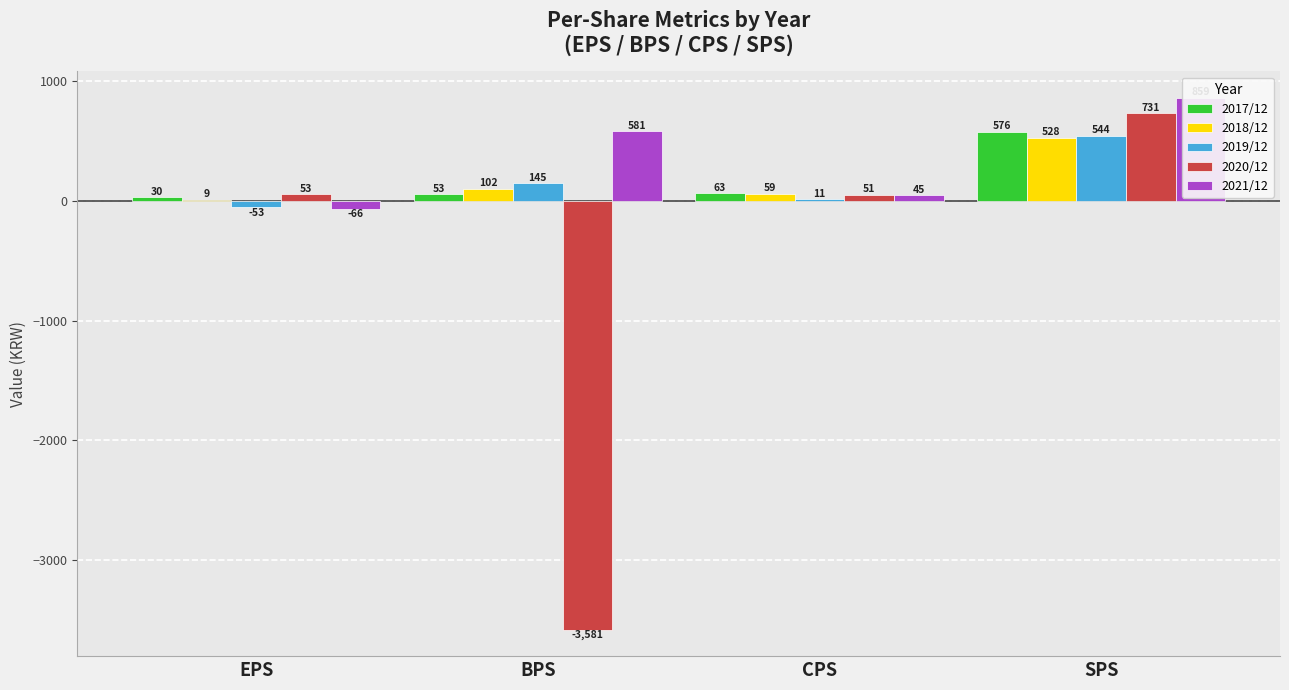

What are all the series names shown in the legend?

2017/12, 2018/12, 2019/12, 2020/12, 2021/12